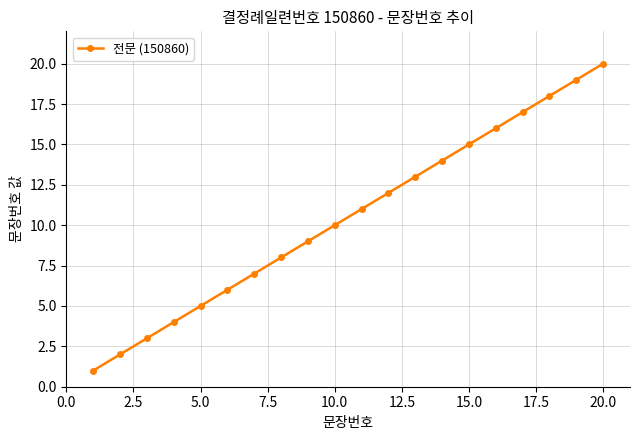

What is the sum of all values?

210